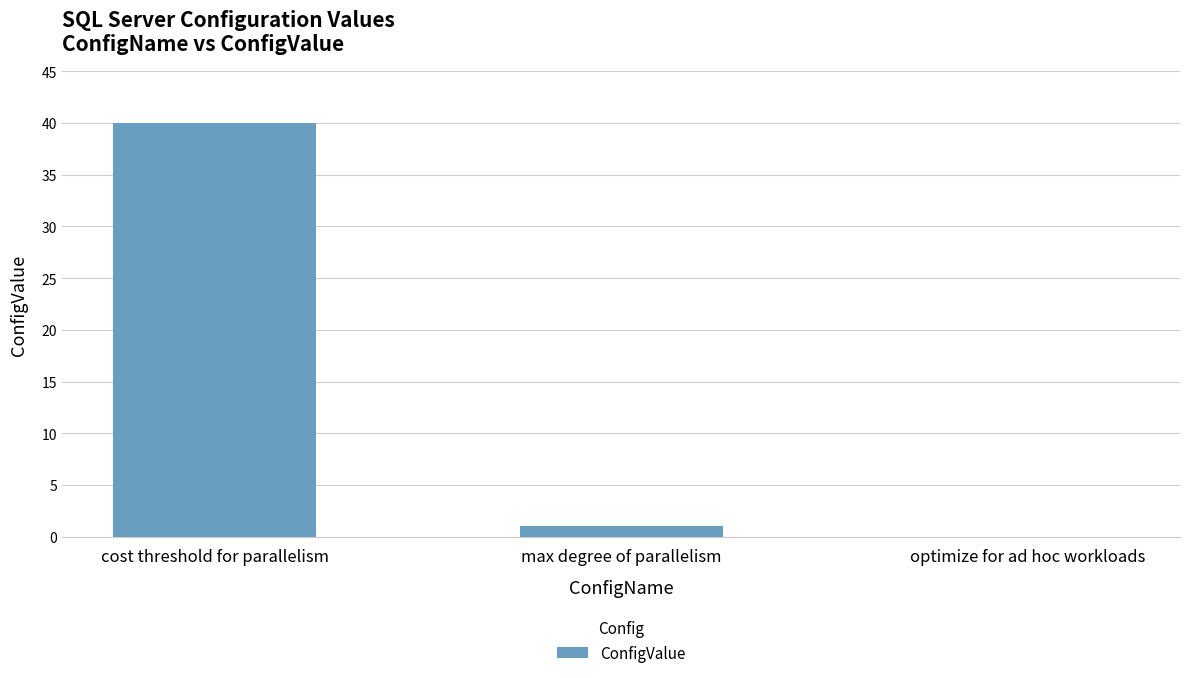

What is the average value?

14